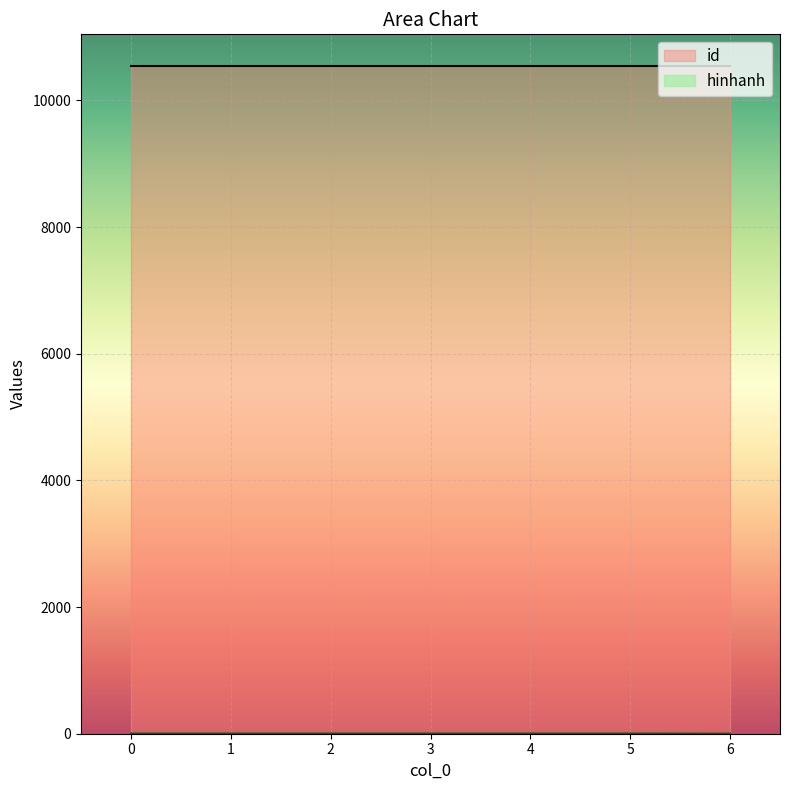

How many data points does each series have?

7